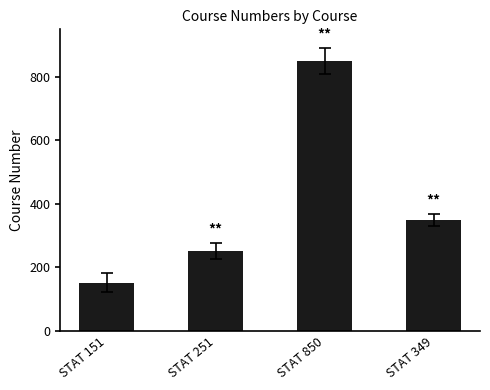

The value at STAT 850 is 850. True or false?

True